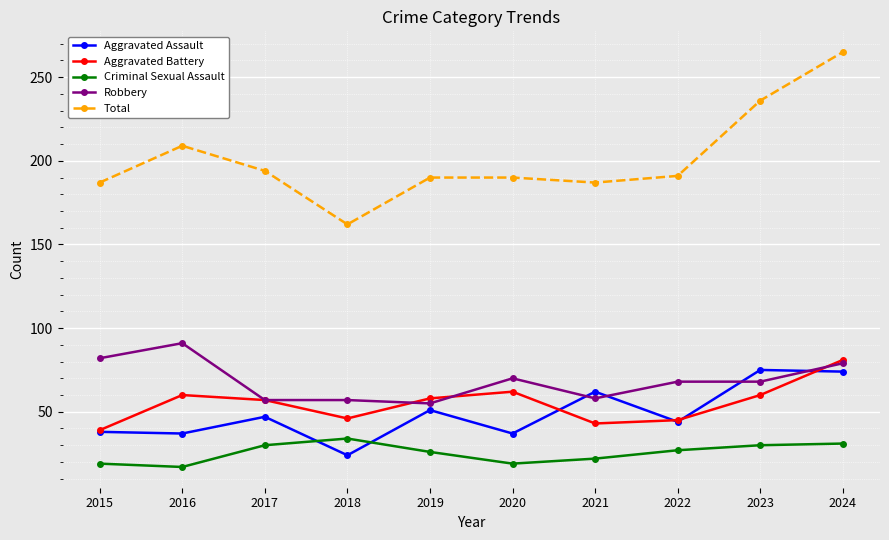

At 2021, list the series in order from smallest to largest.

Criminal Sexual Assault, Aggravated Battery, Robbery, Aggravated Assault, Total